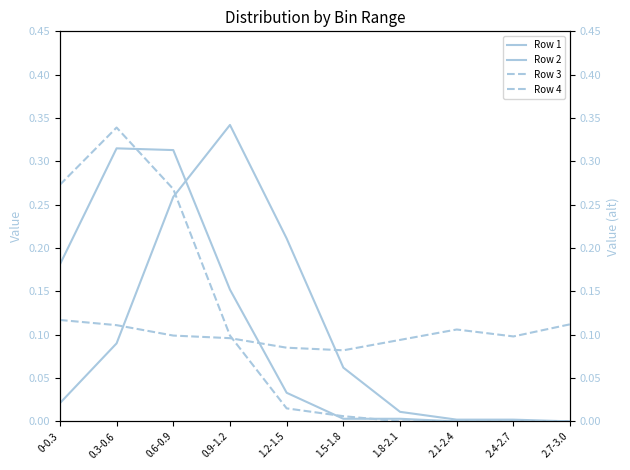

What is the value of the Row 2 point at the 3rd from the left?

0.3